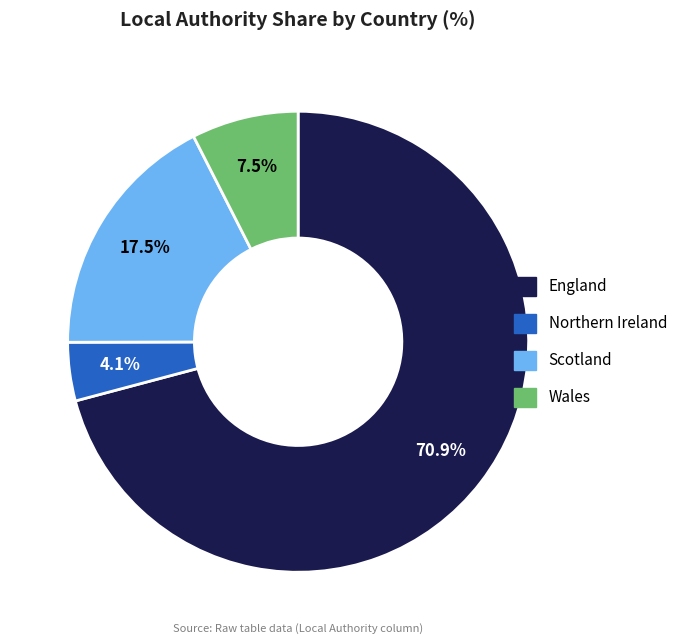

Which category has the biggest portion of the pie?

England